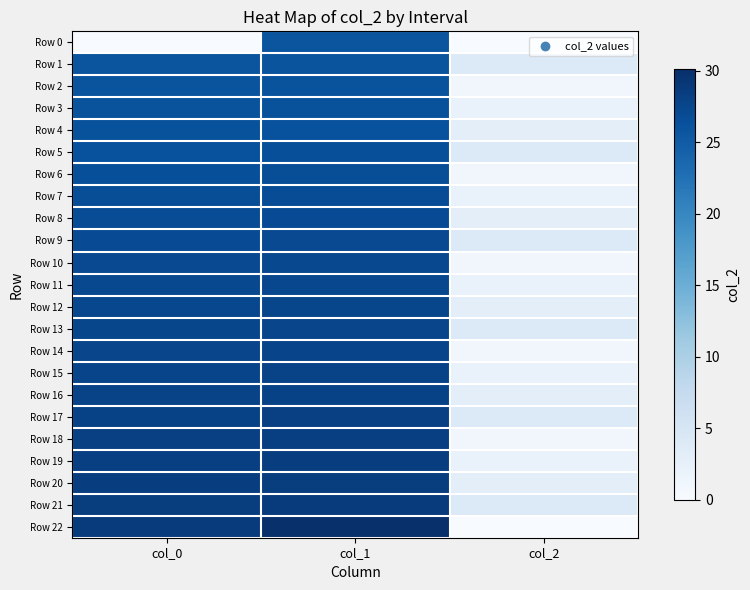

Reading right to left, extract all data points from this chart.

Row 0: col_2=0.0	col_1=25.8	col_0=0.0
Row 1: col_2=4.0	col_1=25.9	col_0=25.8
Row 2: col_2=1.0	col_1=26.0	col_0=25.9
Row 3: col_2=2.0	col_1=26.2	col_0=26.0
Row 4: col_2=3.0	col_1=26.3	col_0=26.2
Row 5: col_2=4.0	col_1=26.5	col_0=26.3
Row 6: col_2=1.0	col_1=26.6	col_0=26.5
Row 7: col_2=2.0	col_1=26.7	col_0=26.6
Row 8: col_2=3.0	col_1=26.8	col_0=26.7
Row 9: col_2=4.0	col_1=27.1	col_0=26.8
Row 10: col_2=1.0	col_1=27.2	col_0=27.1
Row 11: col_2=2.0	col_1=27.3	col_0=27.2
Row 12: col_2=3.0	col_1=27.4	col_0=27.3
Row 13: col_2=4.0	col_1=27.6	col_0=27.4
Row 14: col_2=1.0	col_1=27.7	col_0=27.6
Row 15: col_2=2.0	col_1=27.8	col_0=27.7
Row 16: col_2=3.0	col_1=27.9	col_0=27.8
Row 17: col_2=4.0	col_1=28.2	col_0=27.9
Row 18: col_2=1.0	col_1=28.3	col_0=28.2
Row 19: col_2=2.0	col_1=28.4	col_0=28.3
Row 20: col_2=3.0	col_1=28.5	col_0=28.4
Row 21: col_2=4.0	col_1=28.7	col_0=28.5
Row 22: col_2=0.0	col_1=30.1	col_0=28.7